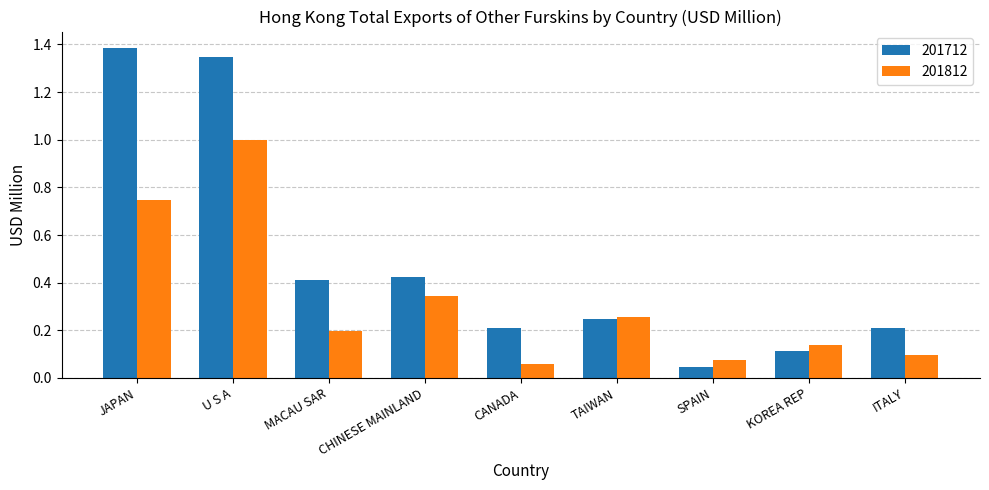

At which label is 201712 closest to 0?

SPAIN